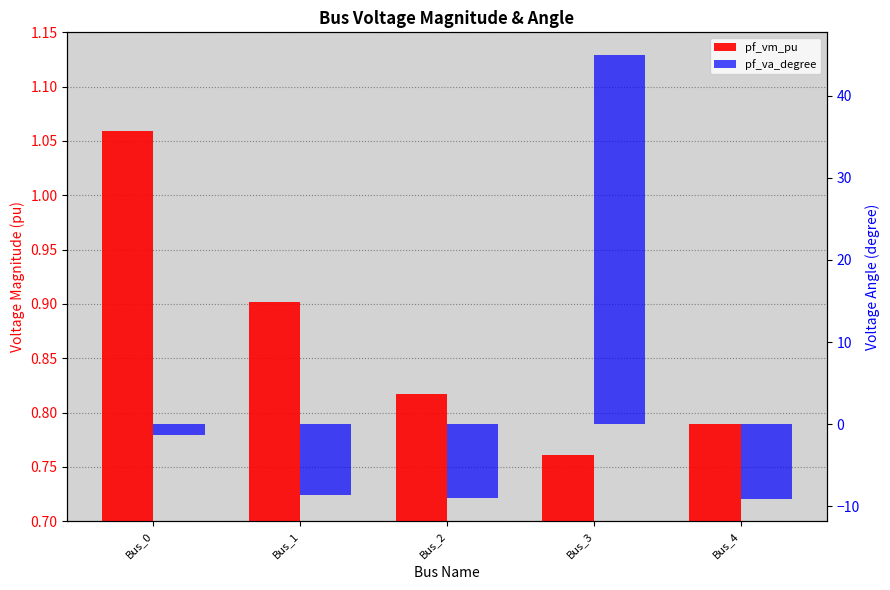

Is it true that pf_vm_pu equals 1.8 at Bus_0?

False